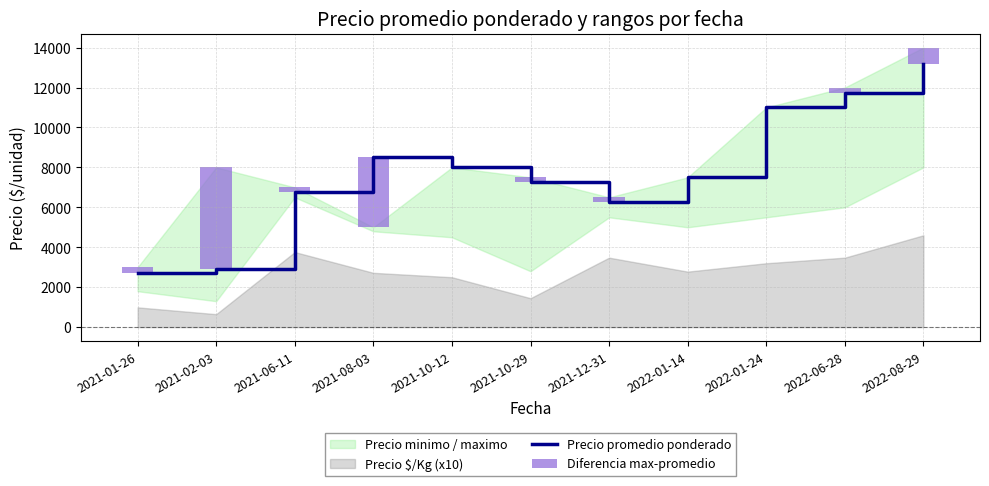

What is the total value across all series at 2022-06-28?

12000